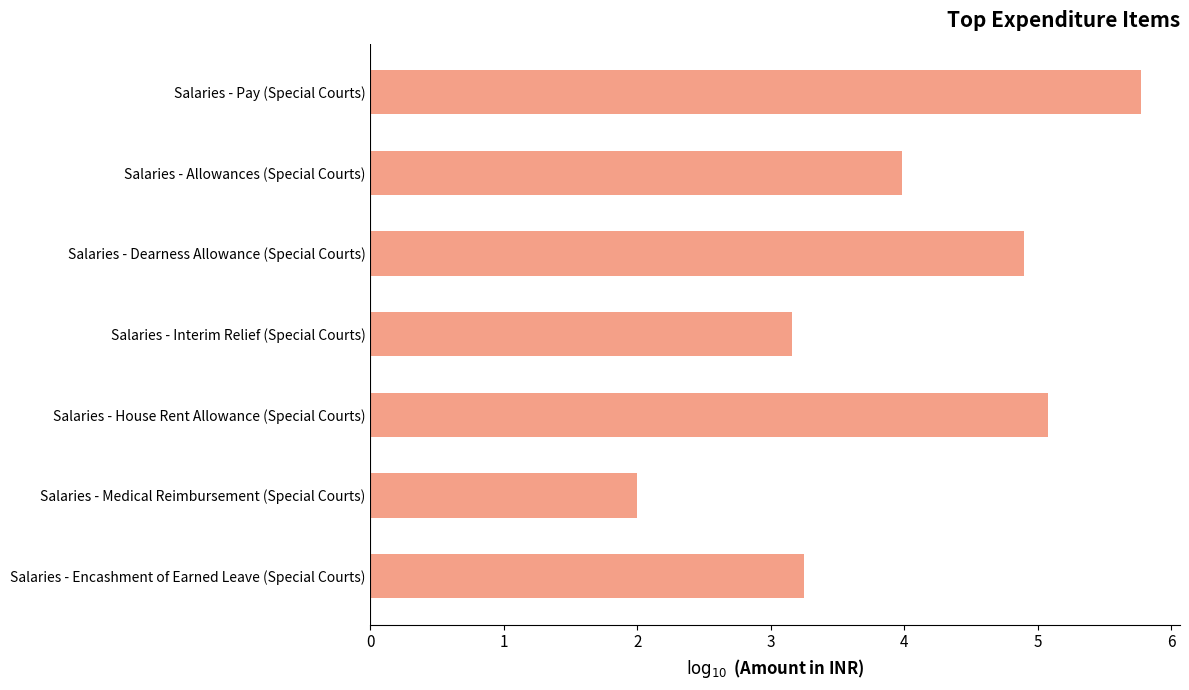

What is the label of the 6th bar from the top?

Salaries - Medical Reimbursement (Special Courts)